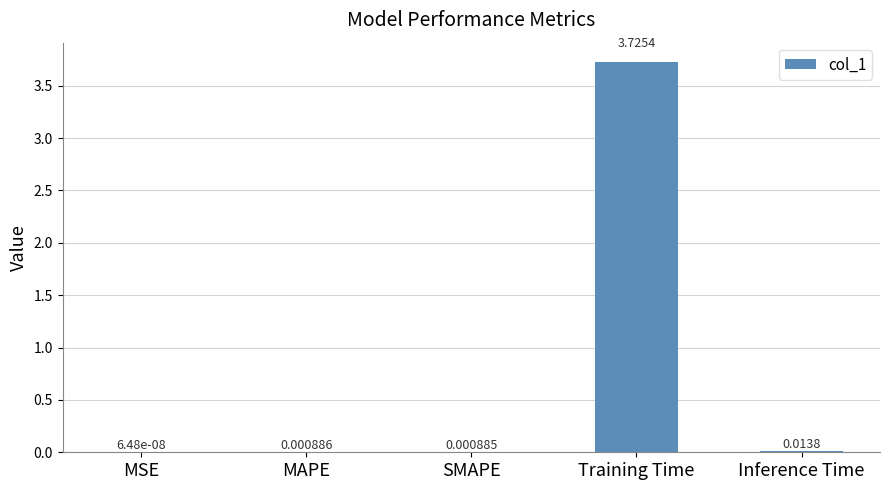

Between SMAPE and Training Time, which is larger?

Training Time